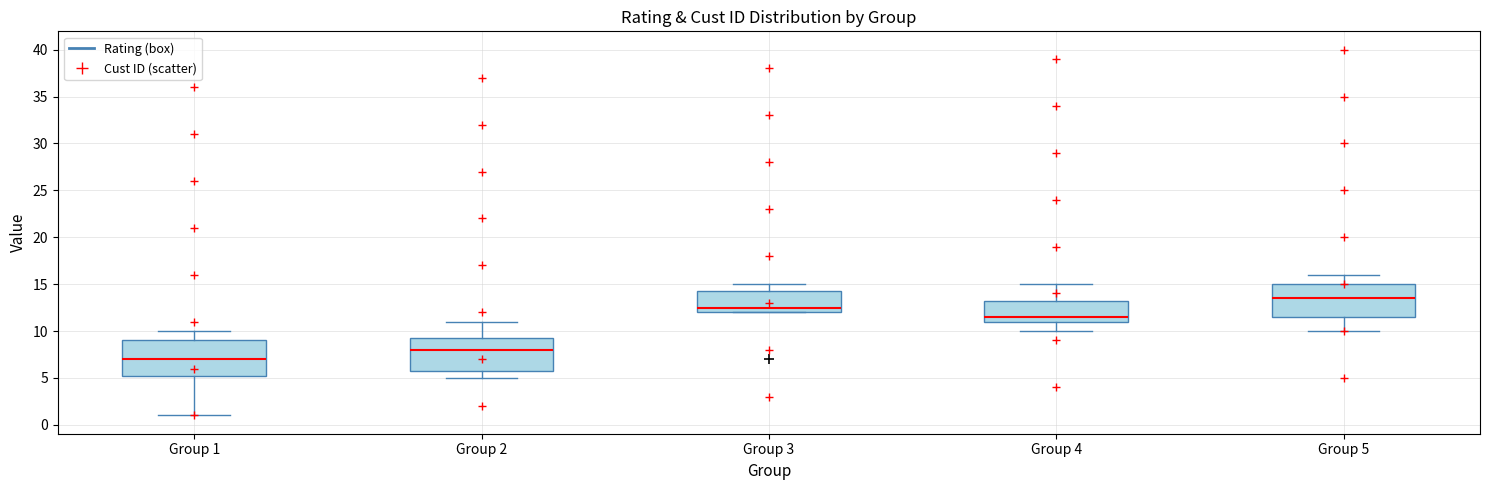

Which box has the highest median line?

Group 5